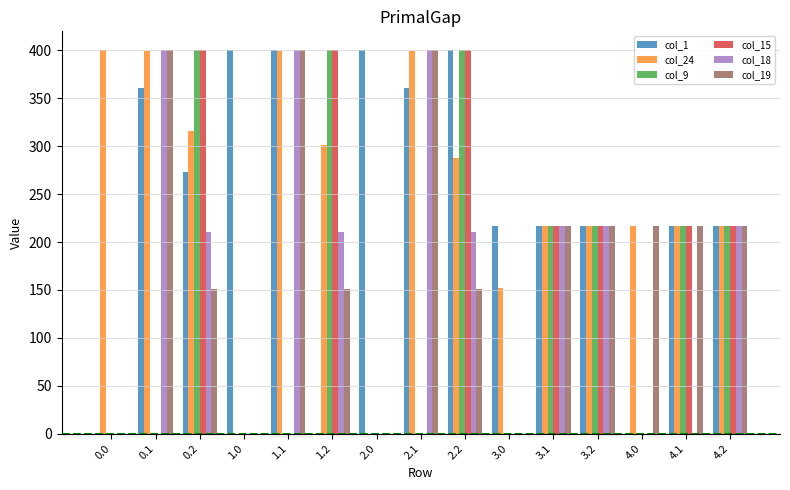

What is the greatest value displayed?

400.0